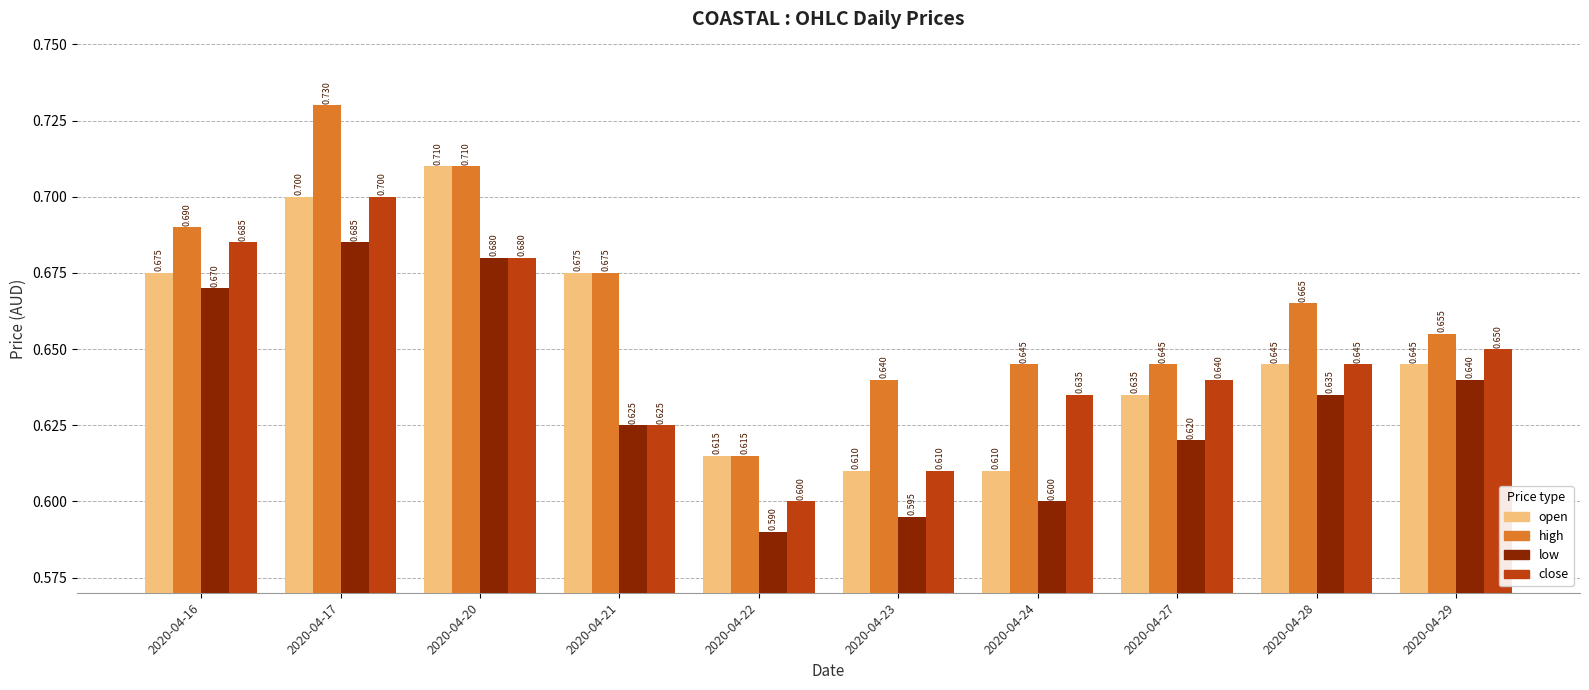

At which category does the chart reach its peak across all series?

2020-04-17